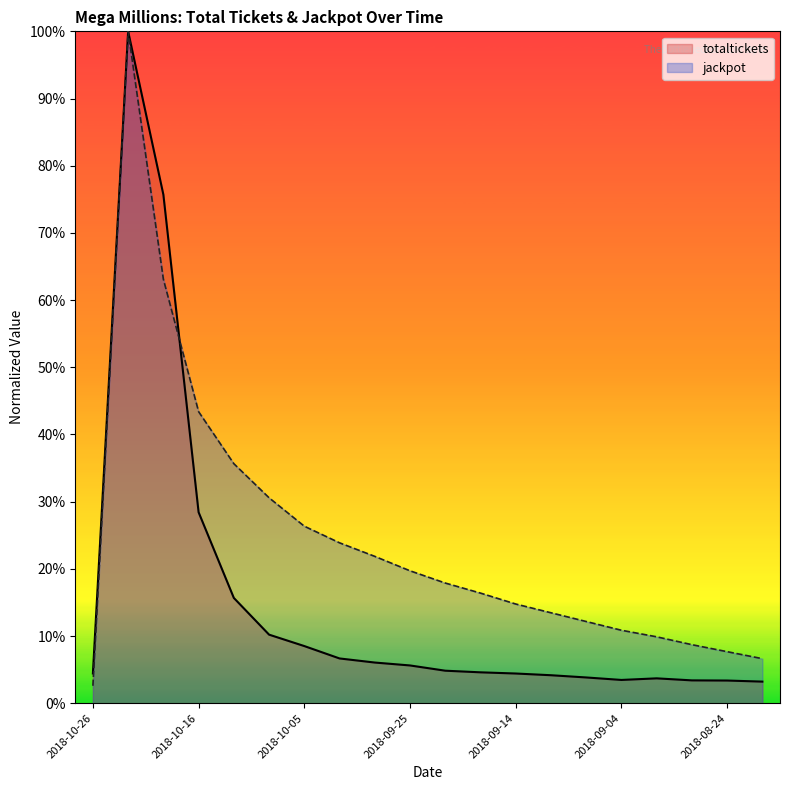

At which category does the chart reach its minimum across all series?

2018-10-26